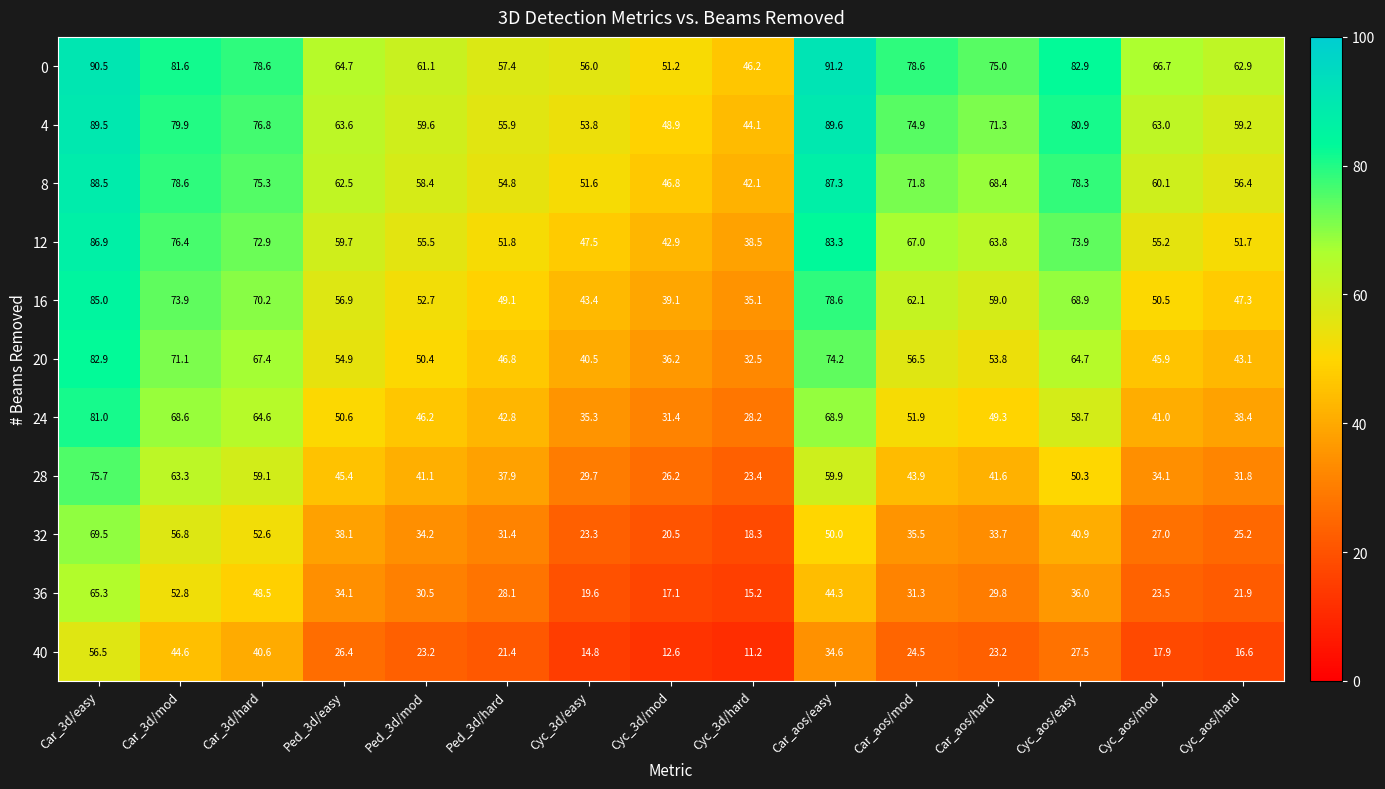

What is the sum of the 12 values at Cyc_3d/hard and Car_3d/mod?

114.9